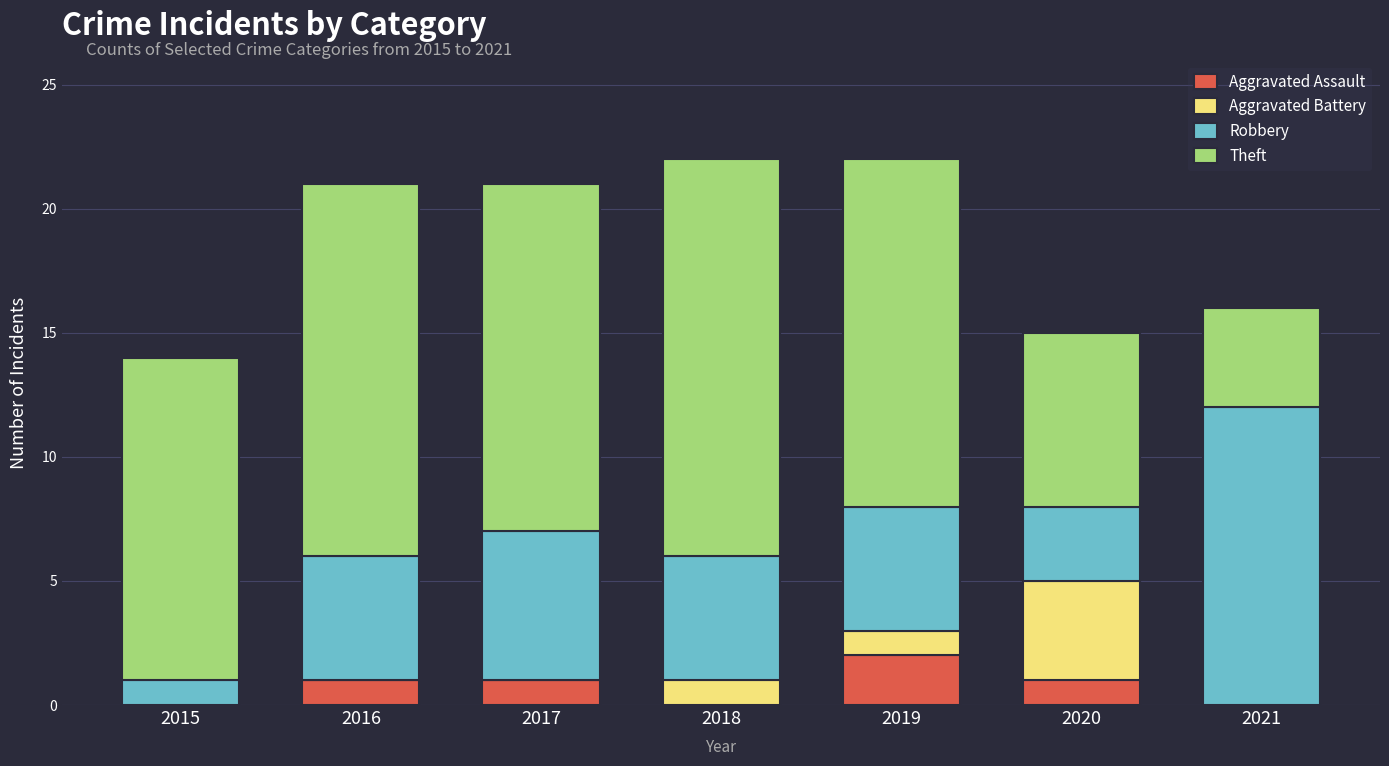

Is it true that Aggravated Assault equals 0 at 2018?

True